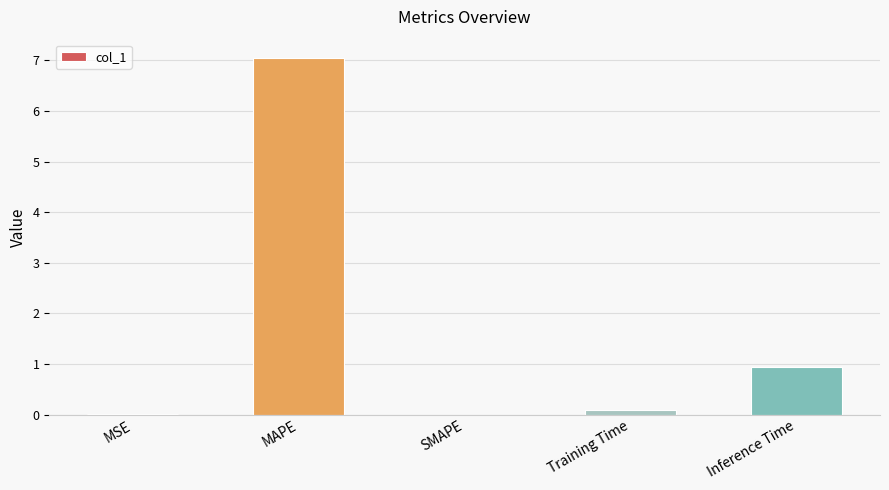

The chart shows a value of -3.1 at SMAPE. True or false?

False